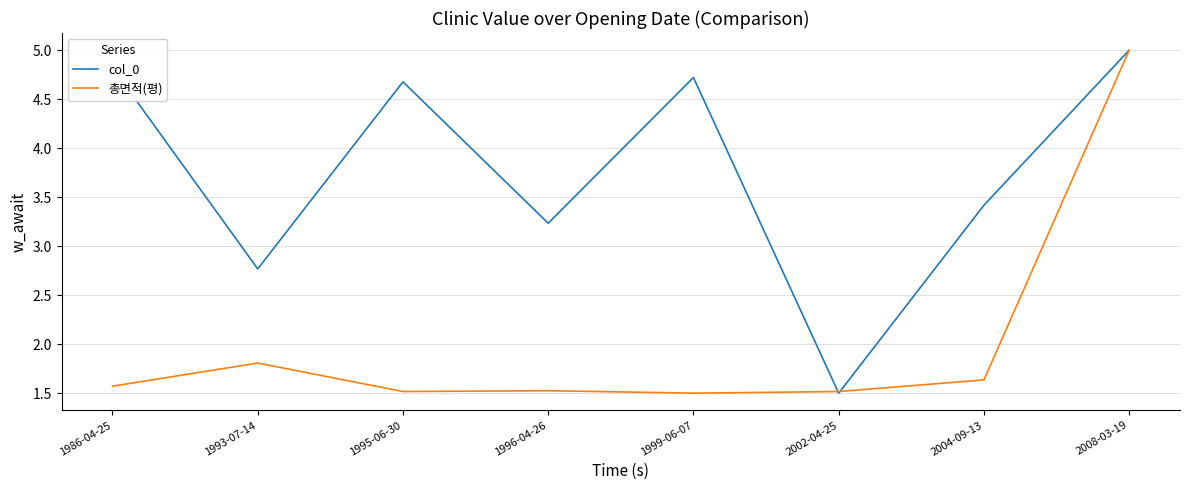

Does the chart have visible grid lines?

Yes